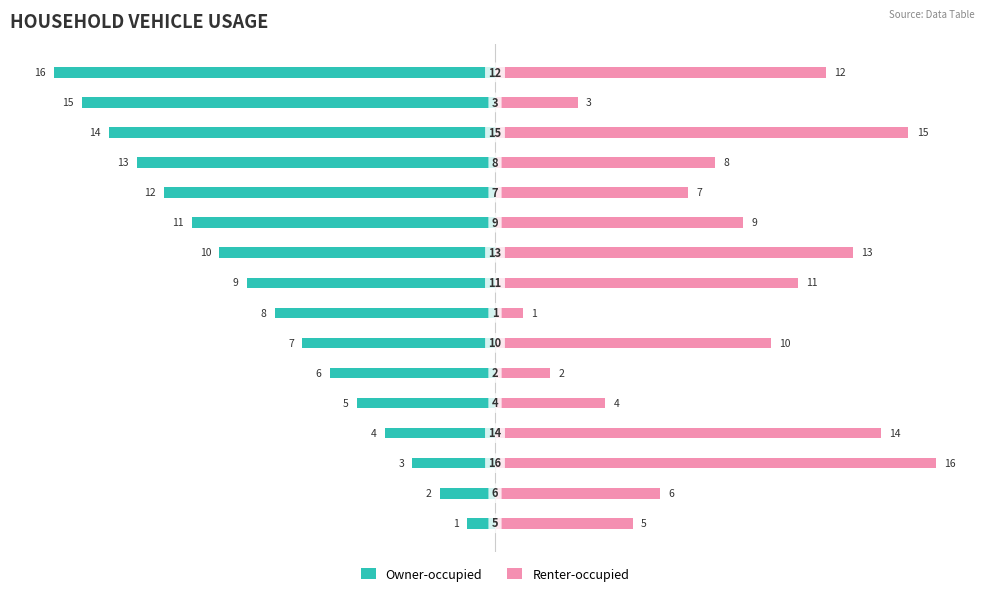

What is the value of the Renter-occupied bar at the 5th from the left?

4